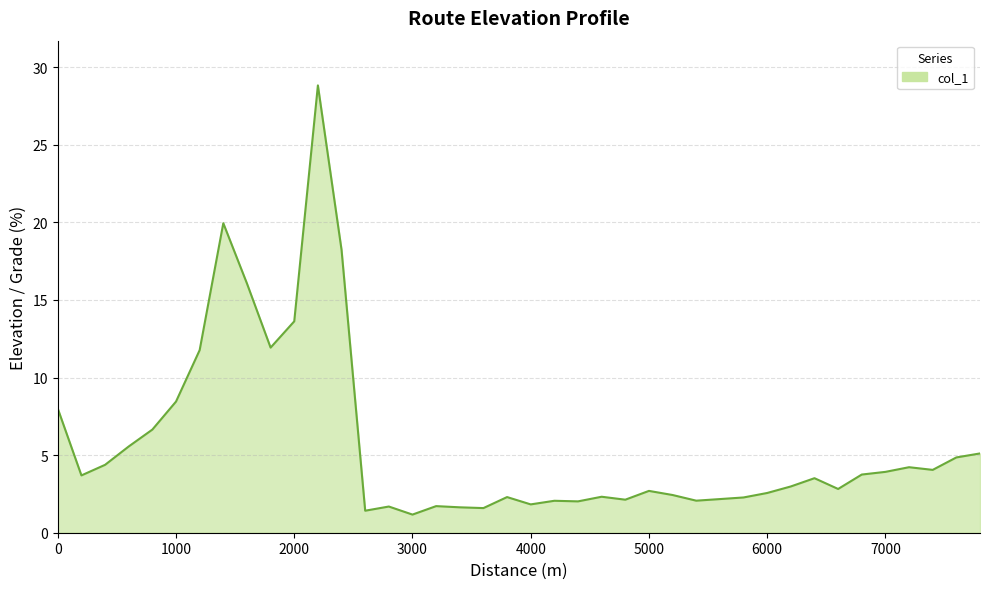

What is the maximum value shown in the chart?

28.8